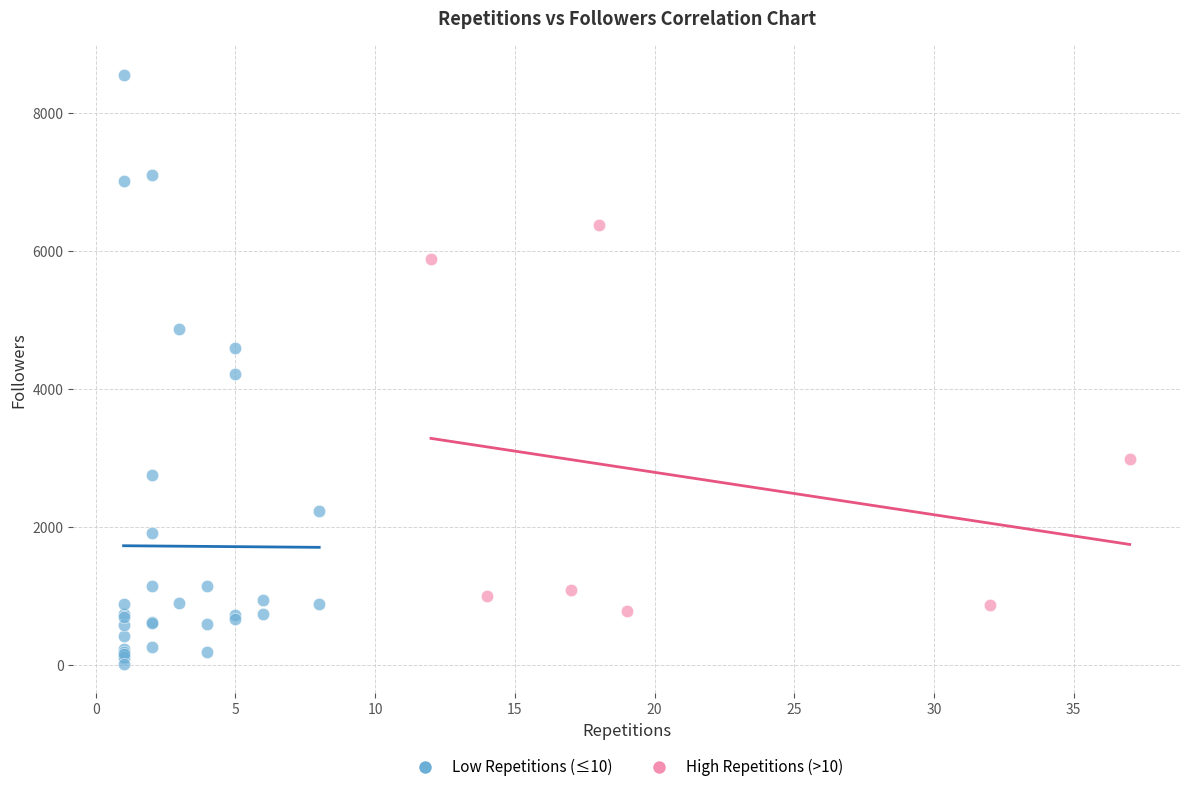

Which series has the widest spread of Y values?

Low Repetitions (≤10)